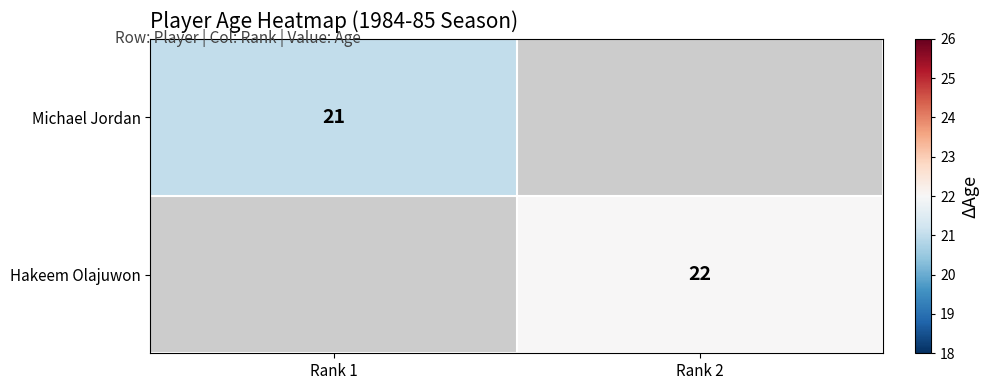

True or false: Hakeem Olajuwon has a value of 22 at Rank 2.

True